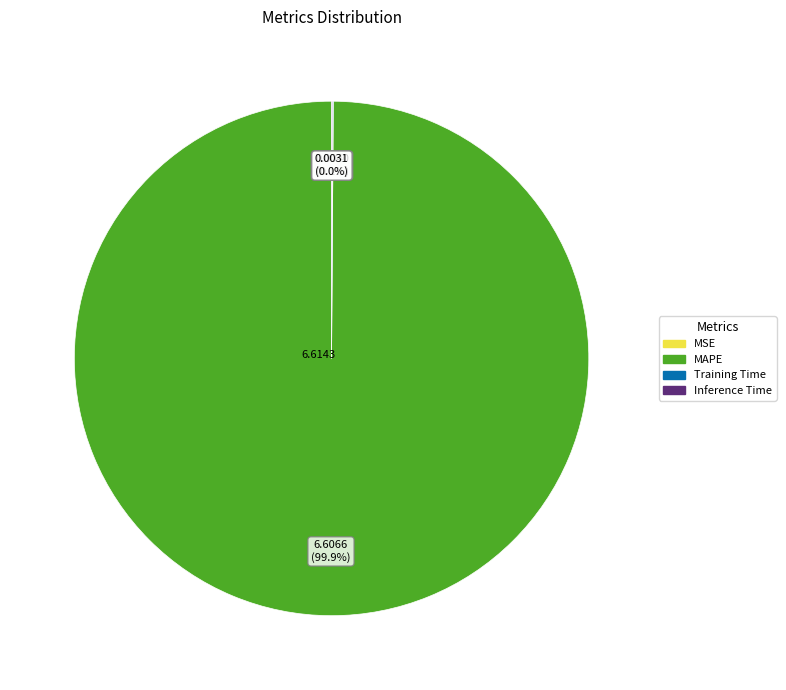

What is the majority slice?

MAPE